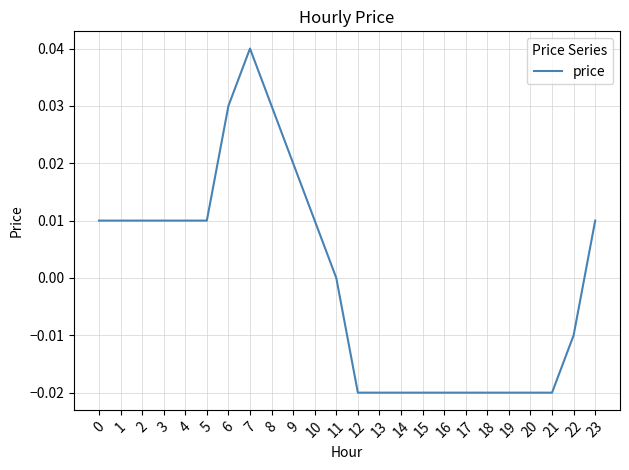

Between 9 and 19, which is larger?

9